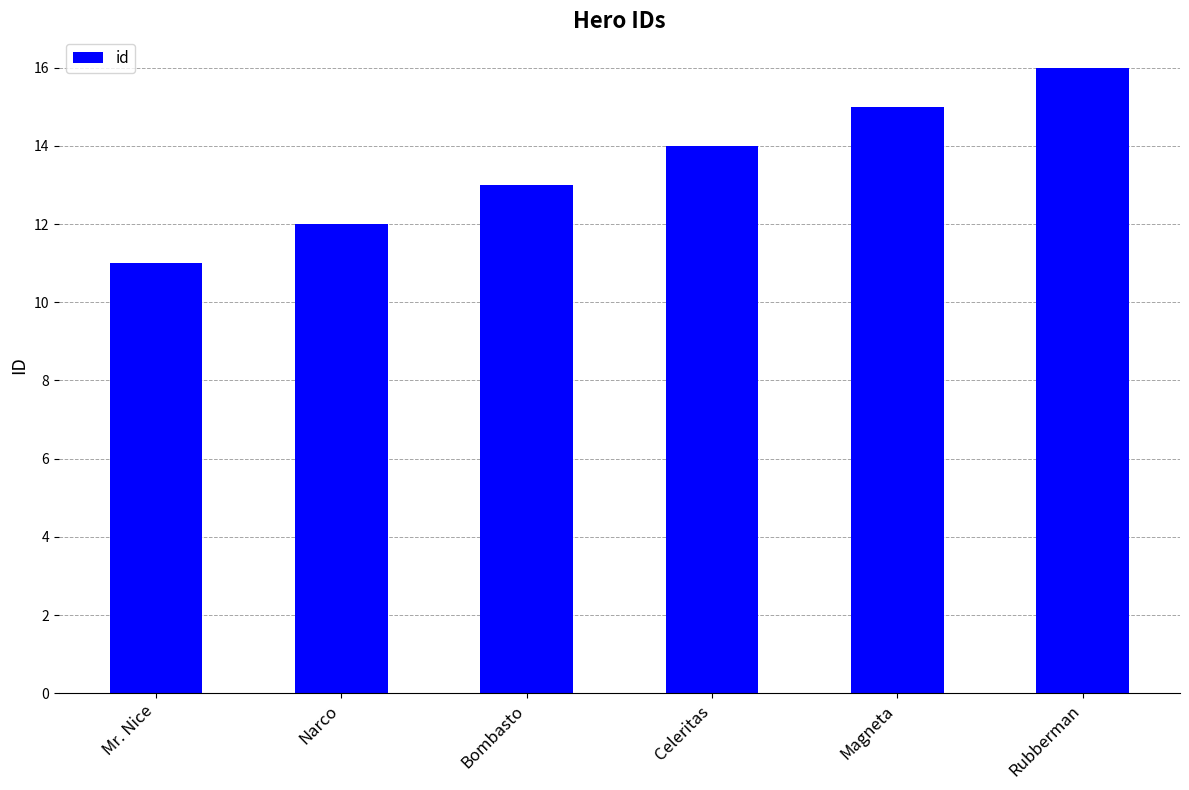

What position from the right is Celeritas?

3